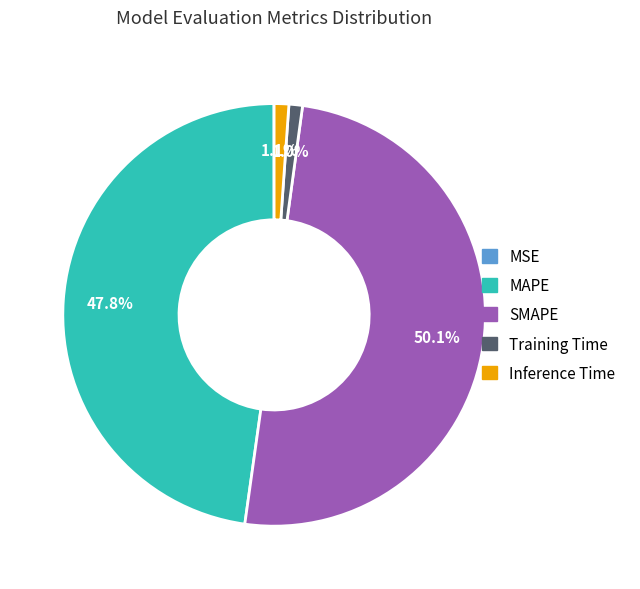

What percentage is the MAPE slice, to the nearest percent?

48%